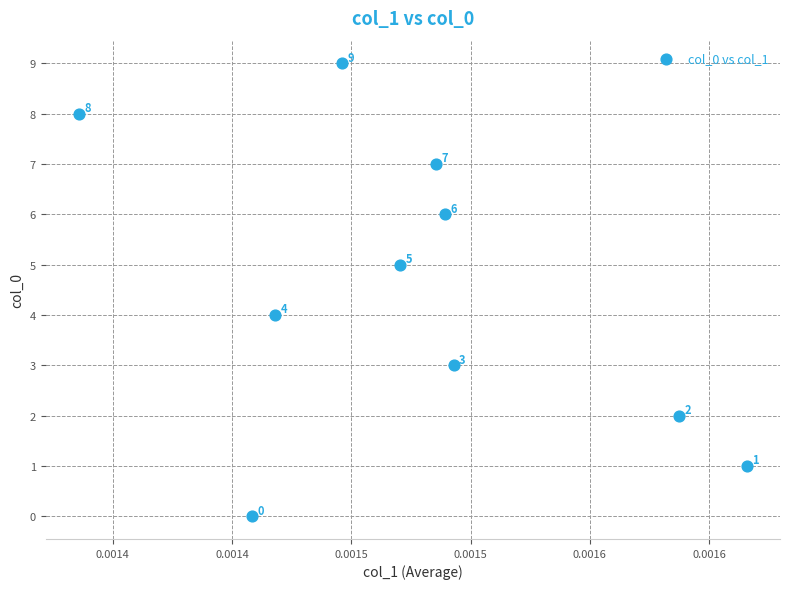

What Y value in the scatter plot is closest to 4?

4